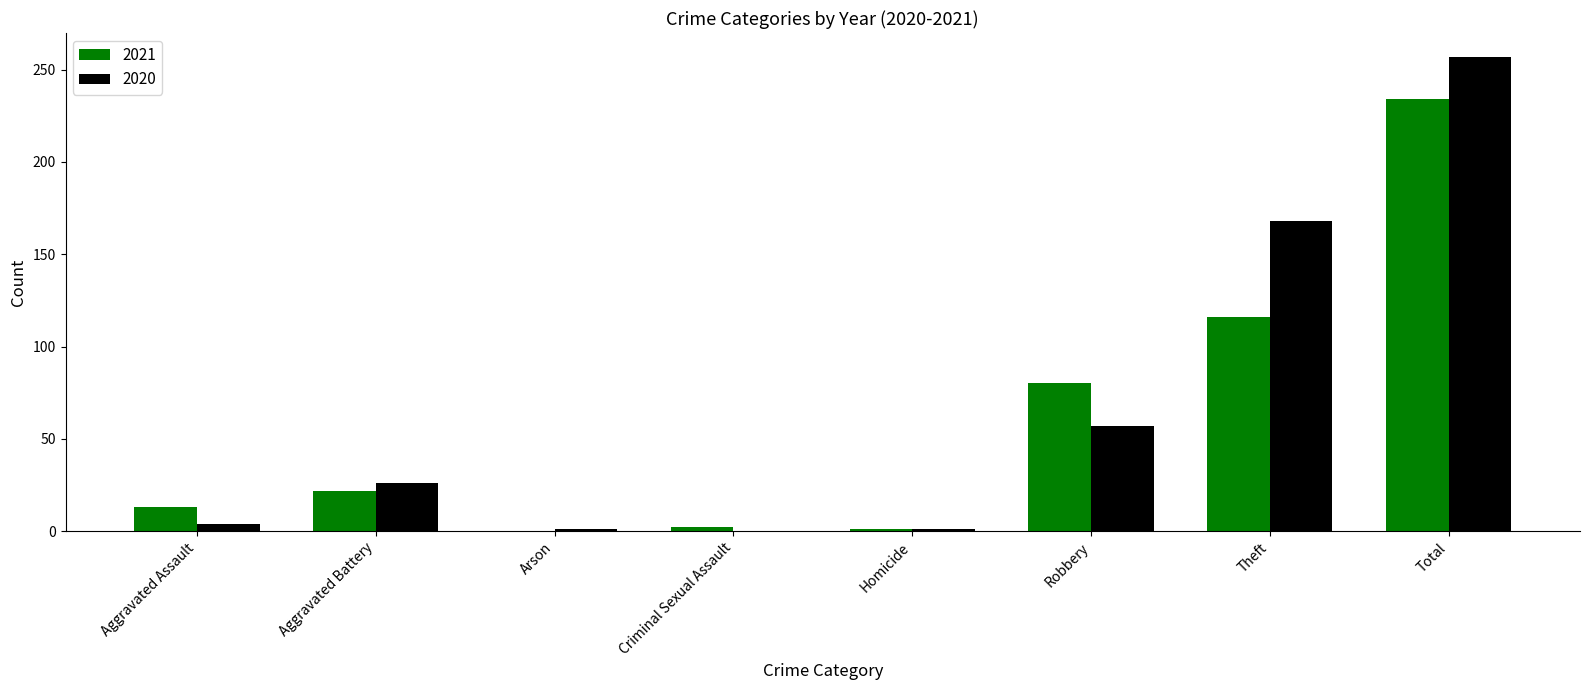

Which series has the largest range (max minus min)?

2020